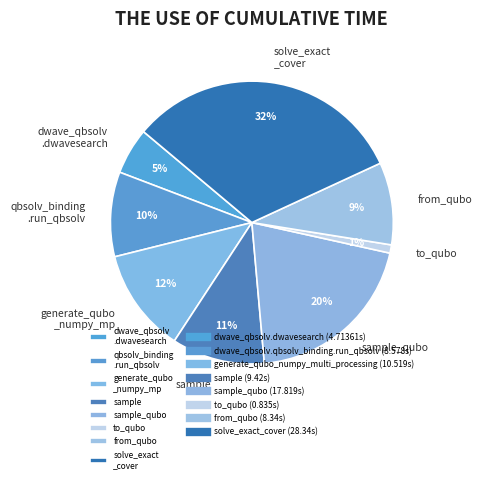

Is it true that sample is 11% of the pie?

True